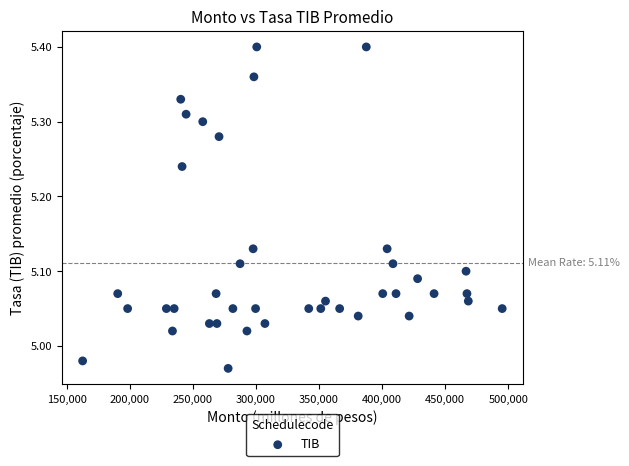

What is the range of X values (max minus min)?

332715.0